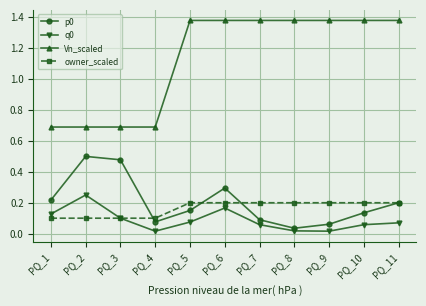

At how many categories does at least one series exceed 0?

11